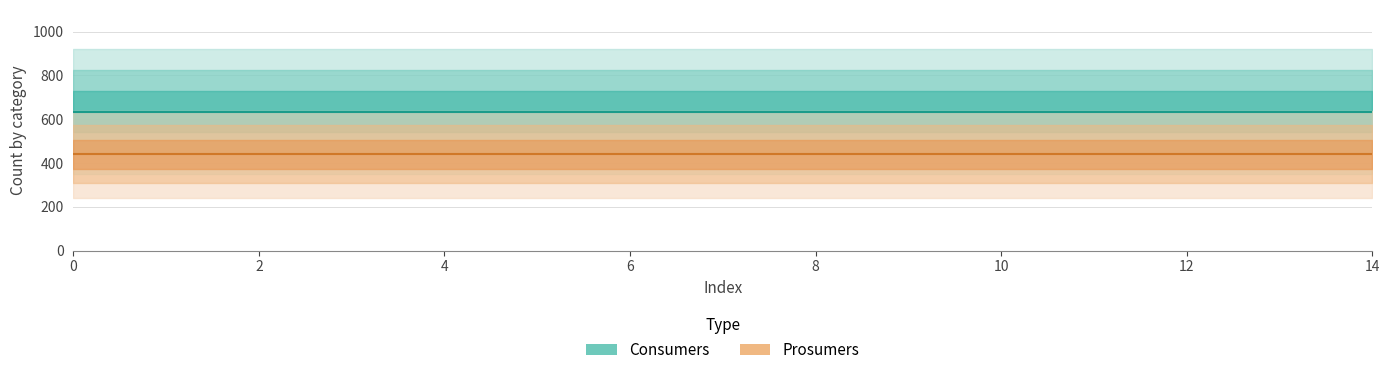

Which series has the widest spread of values?

Consumers